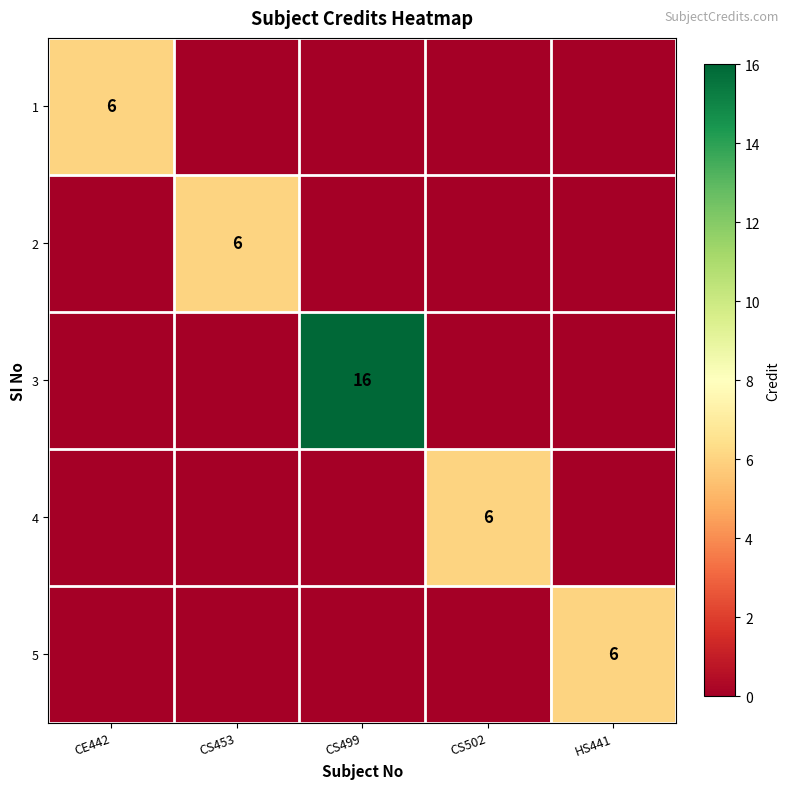

True or false: 1 has a value of 3 at CE442.

False